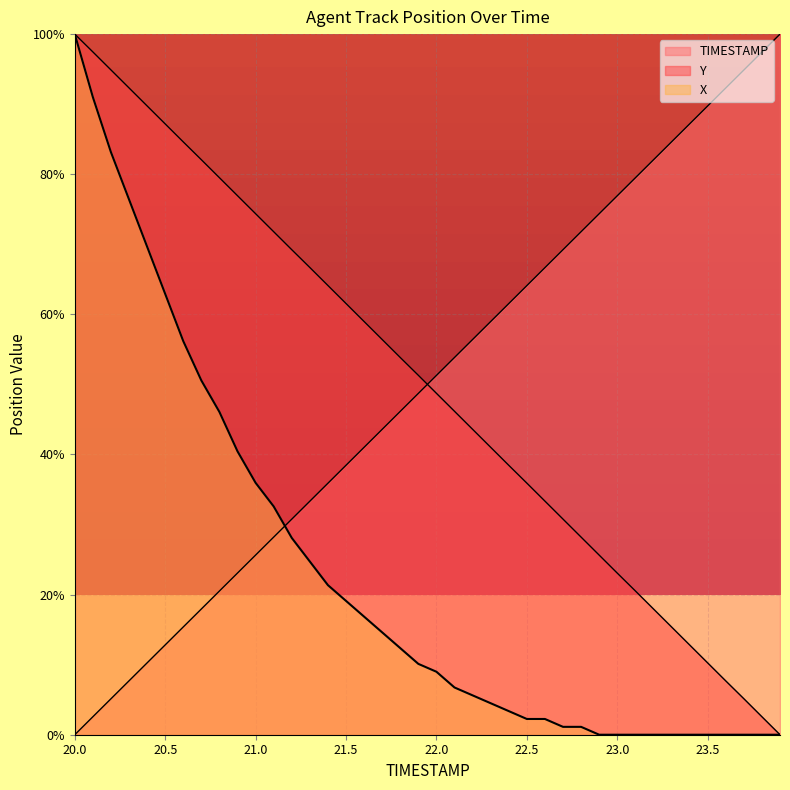

Between 21.1 and 21.0, which is larger?

21.1